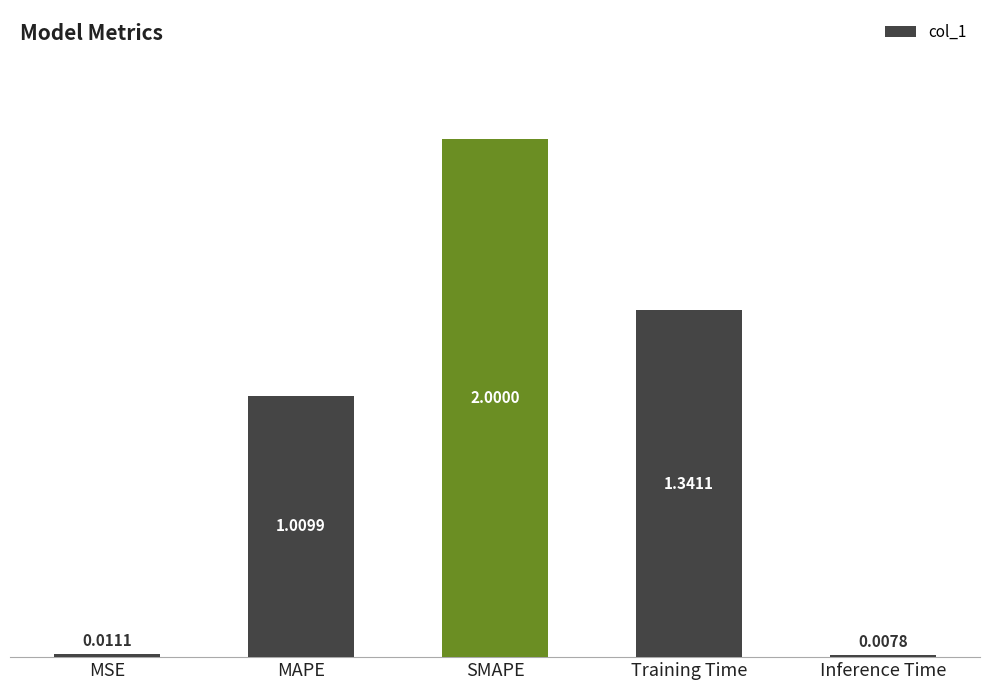

What is the maximum value shown in the chart?

2.0